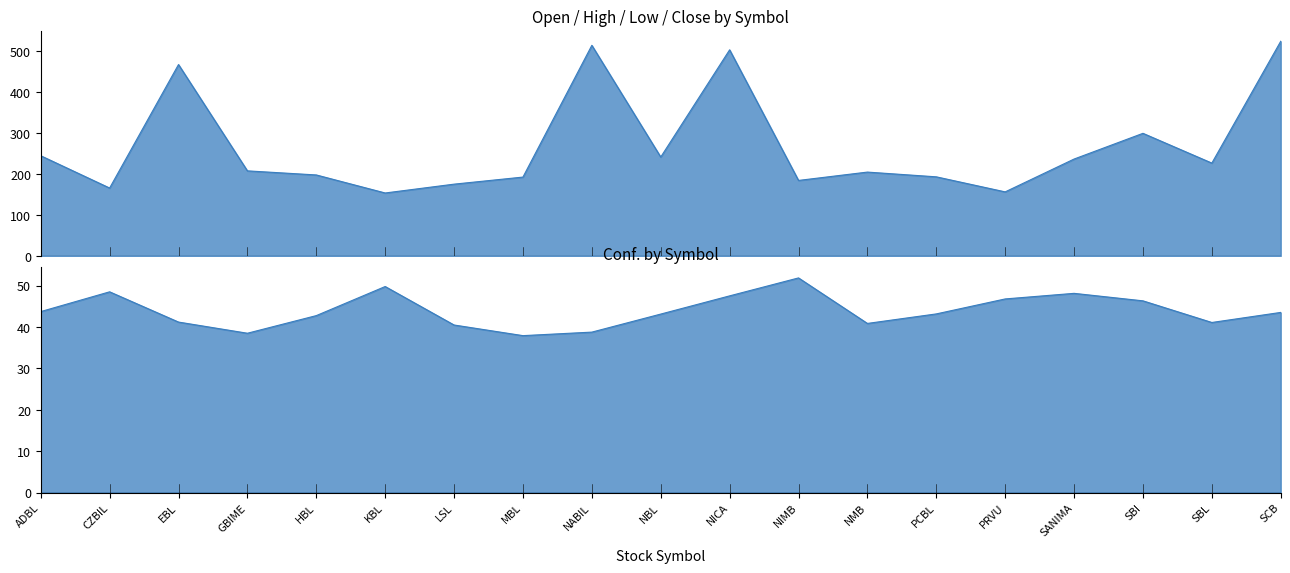

What is the sum of the Open values at SANIMA and EBL?

703.0